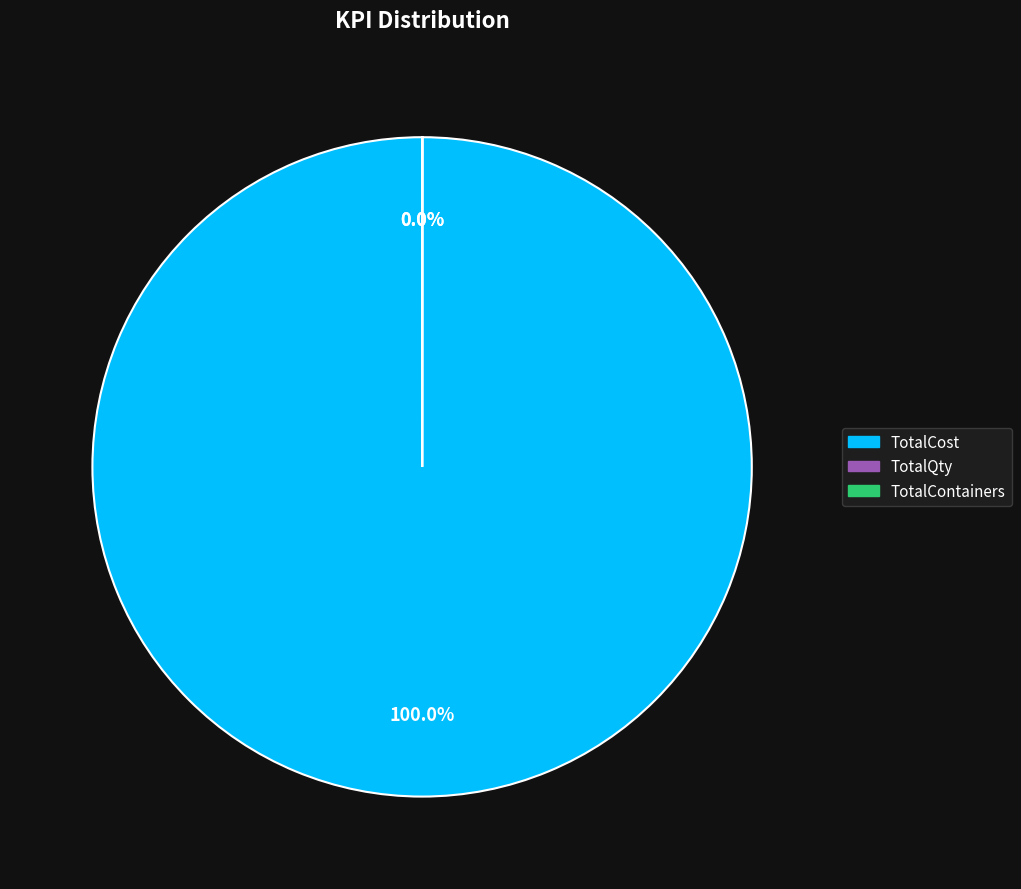

What is the largest slice in the pie chart?

TotalCost